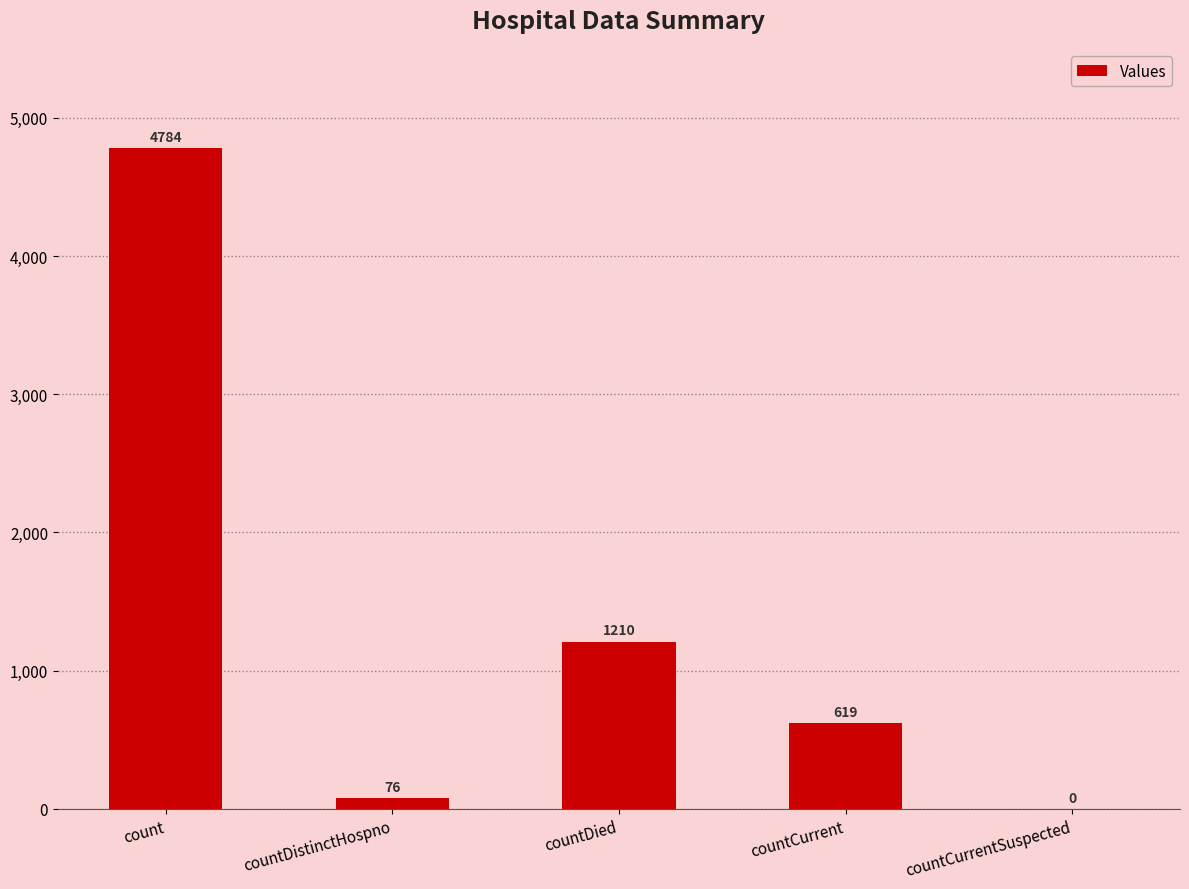

What is the sum of all values?

6689